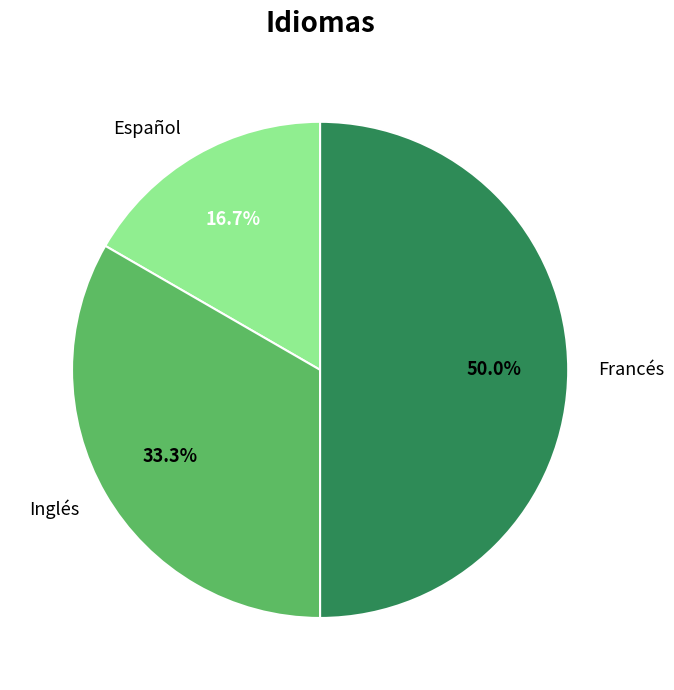

To the nearest percent, what is the average slice percentage?

33%